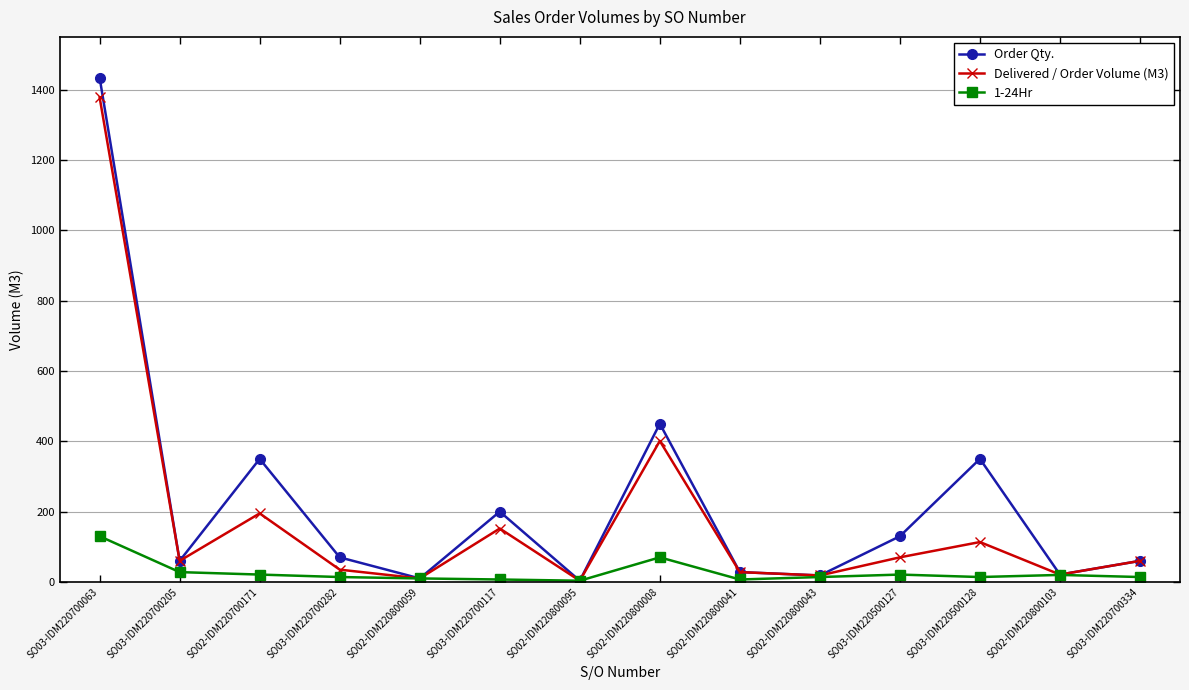

How many data points does each series have?

14